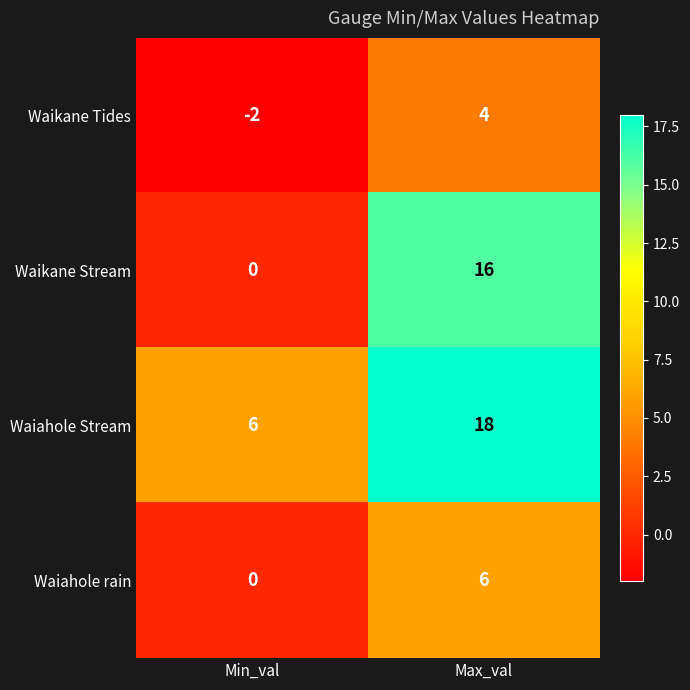

Reading right to left, transcribe all the data shown in this chart.

Waikane Tides: Max_val=4	Min_val=-2
Waikane Stream: Max_val=16	Min_val=0
Waiahole Stream: Max_val=18	Min_val=6
Waiahole rain: Max_val=6	Min_val=0